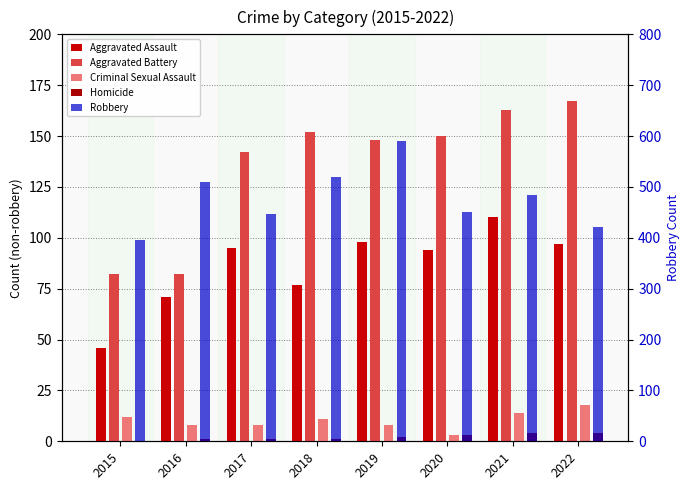

How many bars are there in each group?

5